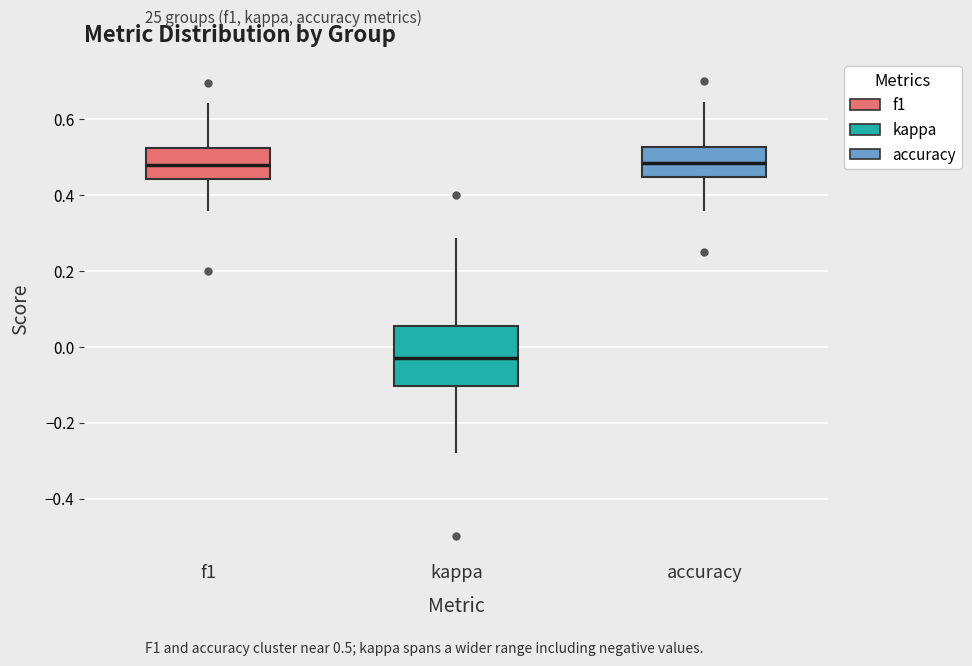

Reading left to right, transcribe this box plot: for each box, give where its median line is, the range the box spans, and where its two whiskers end, as read against the y-axis. The values are not printed on the chart, so give them approximately, as read against the axis.

f1: median 0.48, box 0.44 to 0.52, whiskers 0.36 to 0.64
kappa: median -0.02, box -0.10 to 0.06, whiskers -0.28 to 0.28
accuracy: median 0.48, box 0.44 to 0.52, whiskers 0.36 to 0.64